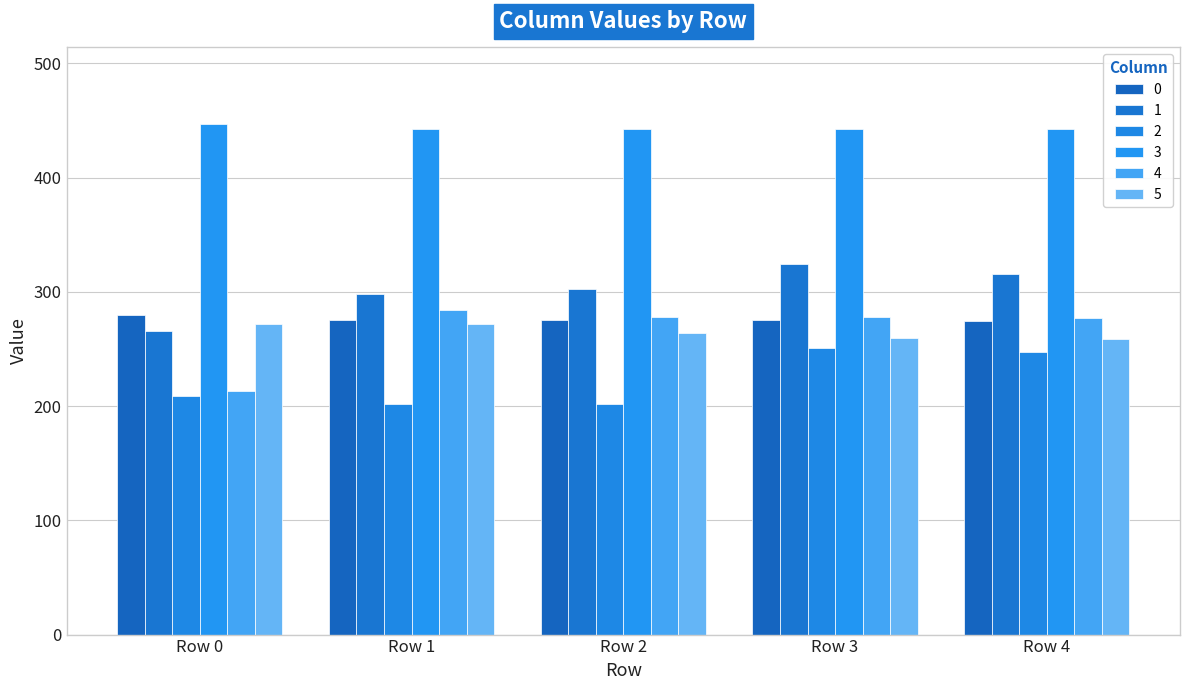

Which series has the widest spread of values?

4